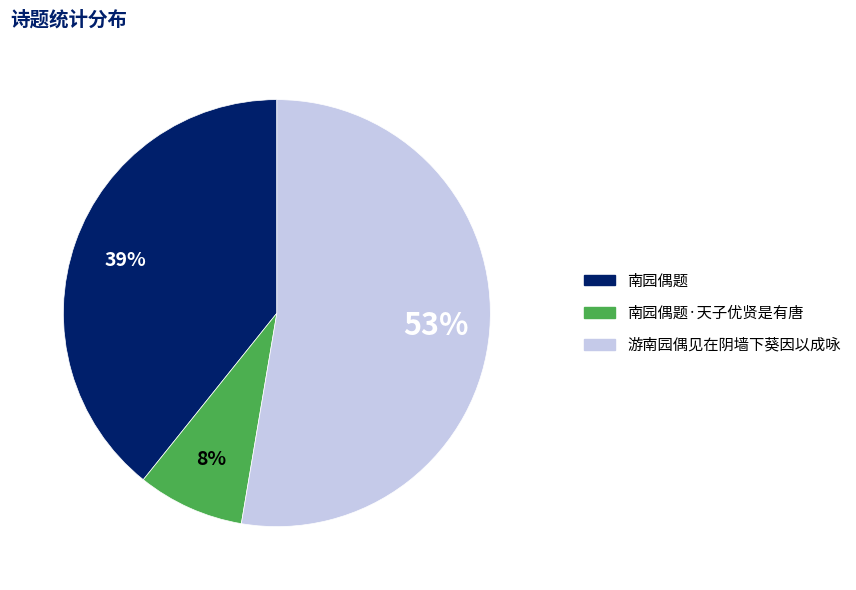

Count the number of slices in the pie.

3